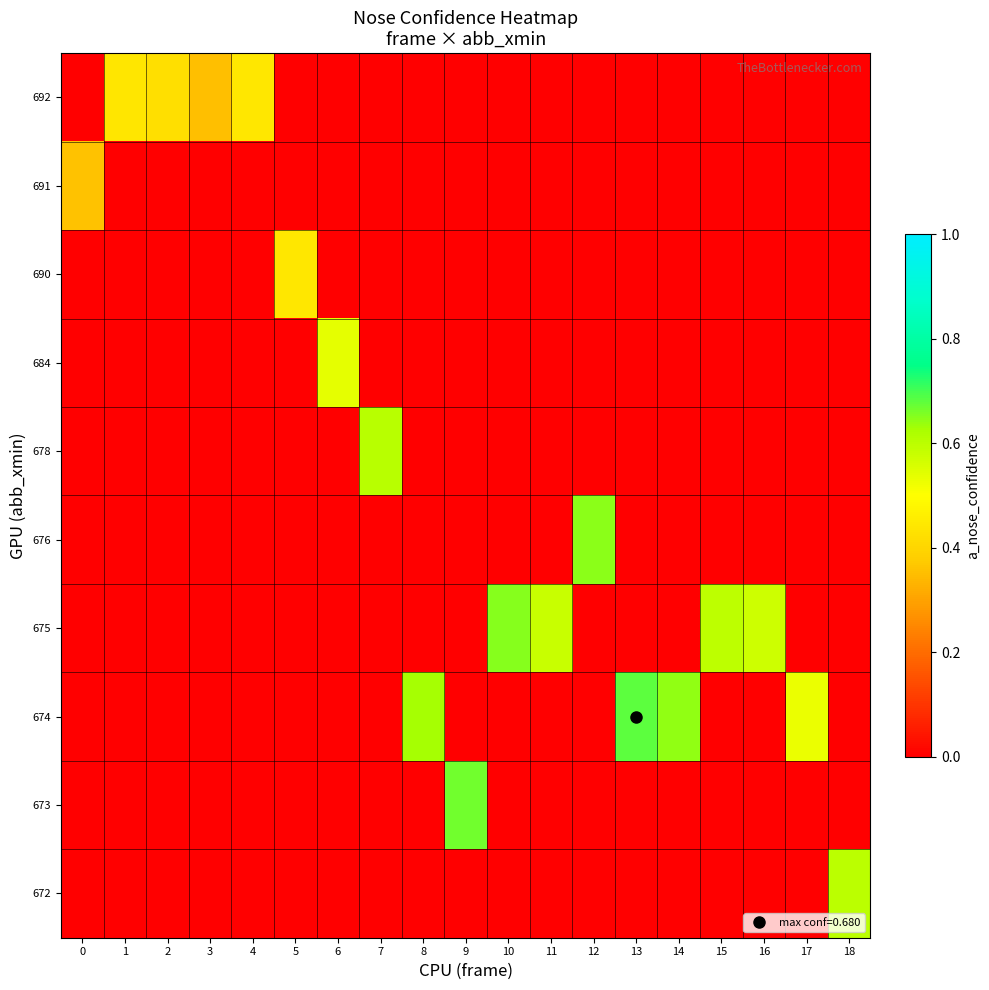

Reading left to right, transcribe all the data shown in this chart.

692: 0=0.0	1=0.4	2=0.4	3=0.4	4=0.4	5=0.0	6=0.0	7=0.0	8=0.0	9=0.0	10=0.0	11=0.0	12=0.0	13=0.0	14=0.0	15=0.0	16=0.0	17=0.0	18=0.0
691: 0=0.4	1=0.0	2=0.0	3=0.0	4=0.0	5=0.0	6=0.0	7=0.0	8=0.0	9=0.0	10=0.0	11=0.0	12=0.0	13=0.0	14=0.0	15=0.0	16=0.0	17=0.0	18=0.0
690: 0=0.0	1=0.0	2=0.0	3=0.0	4=0.0	5=0.4	6=0.0	7=0.0	8=0.0	9=0.0	10=0.0	11=0.0	12=0.0	13=0.0	14=0.0	15=0.0	16=0.0	17=0.0	18=0.0
684: 0=0.0	1=0.0	2=0.0	3=0.0	4=0.0	5=0.0	6=0.5	7=0.0	8=0.0	9=0.0	10=0.0	11=0.0	12=0.0	13=0.0	14=0.0	15=0.0	16=0.0	17=0.0	18=0.0
678: 0=0.0	1=0.0	2=0.0	3=0.0	4=0.0	5=0.0	6=0.0	7=0.6	8=0.0	9=0.0	10=0.0	11=0.0	12=0.0	13=0.0	14=0.0	15=0.0	16=0.0	17=0.0	18=0.0
676: 0=0.0	1=0.0	2=0.0	3=0.0	4=0.0	5=0.0	6=0.0	7=0.0	8=0.0	9=0.0	10=0.0	11=0.0	12=0.6	13=0.0	14=0.0	15=0.0	16=0.0	17=0.0	18=0.0
675: 0=0.0	1=0.0	2=0.0	3=0.0	4=0.0	5=0.0	6=0.0	7=0.0	8=0.0	9=0.0	10=0.7	11=0.6	12=0.0	13=0.0	14=0.0	15=0.6	16=0.6	17=0.0	18=0.0
674: 0=0.0	1=0.0	2=0.0	3=0.0	4=0.0	5=0.0	6=0.0	7=0.0	8=0.6	9=0.0	10=0.0	11=0.0	12=0.0	13=0.7	14=0.6	15=0.0	16=0.0	17=0.5	18=0.0
673: 0=0.0	1=0.0	2=0.0	3=0.0	4=0.0	5=0.0	6=0.0	7=0.0	8=0.0	9=0.7	10=0.0	11=0.0	12=0.0	13=0.0	14=0.0	15=0.0	16=0.0	17=0.0	18=0.0
672: 0=0.0	1=0.0	2=0.0	3=0.0	4=0.0	5=0.0	6=0.0	7=0.0	8=0.0	9=0.0	10=0.0	11=0.0	12=0.0	13=0.0	14=0.0	15=0.0	16=0.0	17=0.0	18=0.6